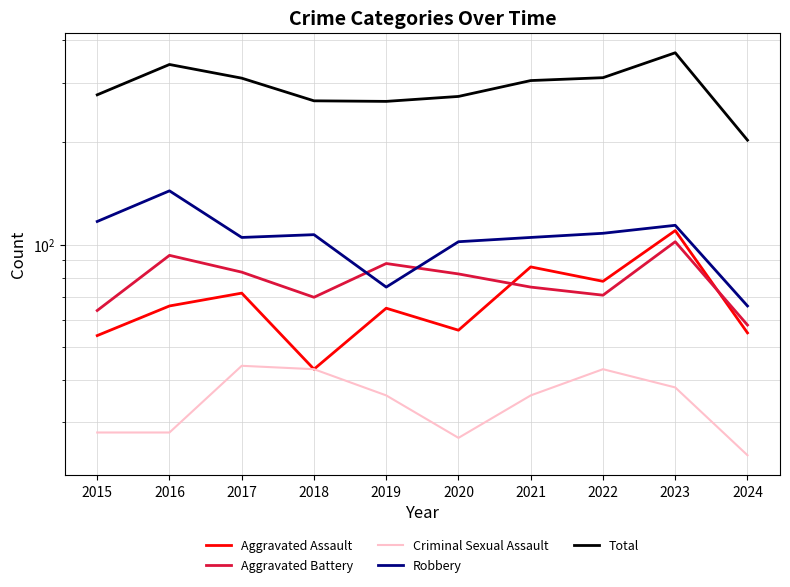

What is the sum of all Criminal Sexual Assault values?

347